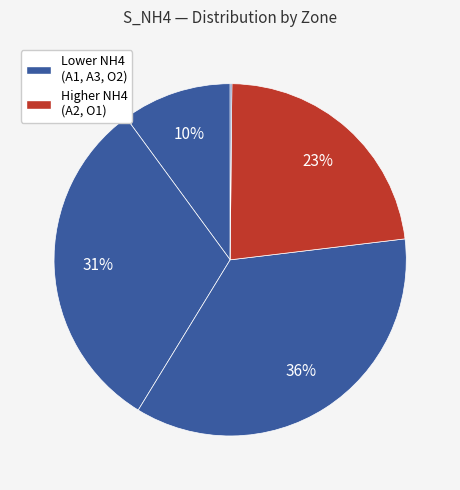

To the nearest percent, what is the average slice percentage?

20%